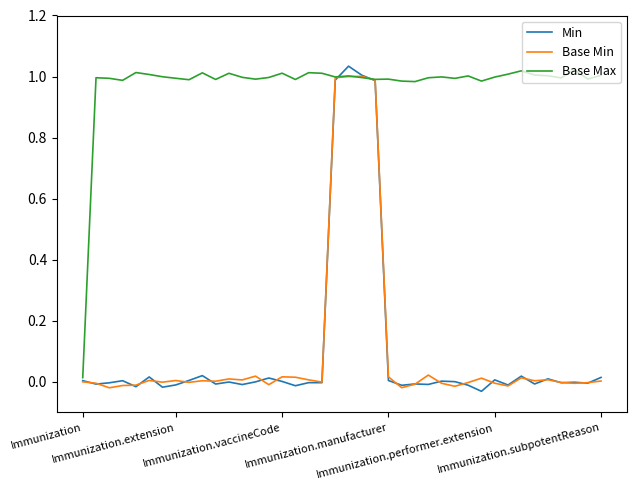

Between which two adjacent categories do Min and Base Max first intersect?

19 and 20